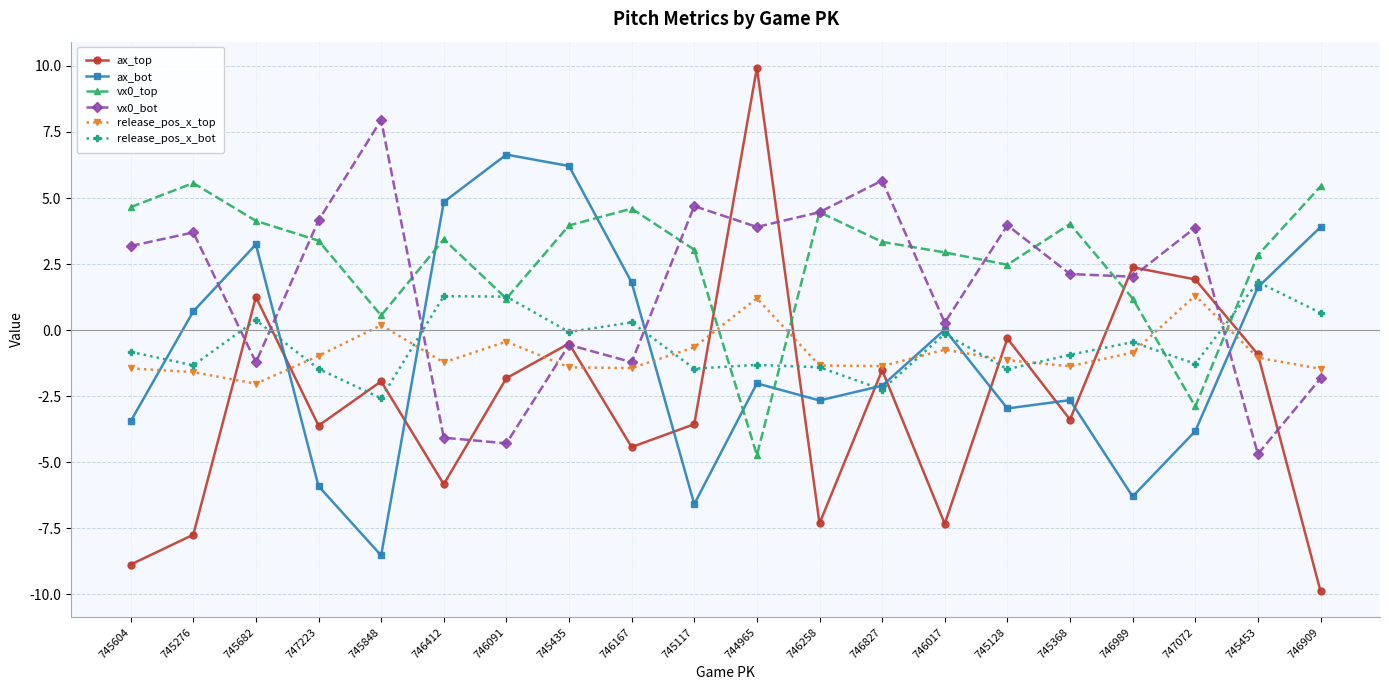

True or false: release_pos_x_top and release_pos_x_bot intersect in this chart.

True